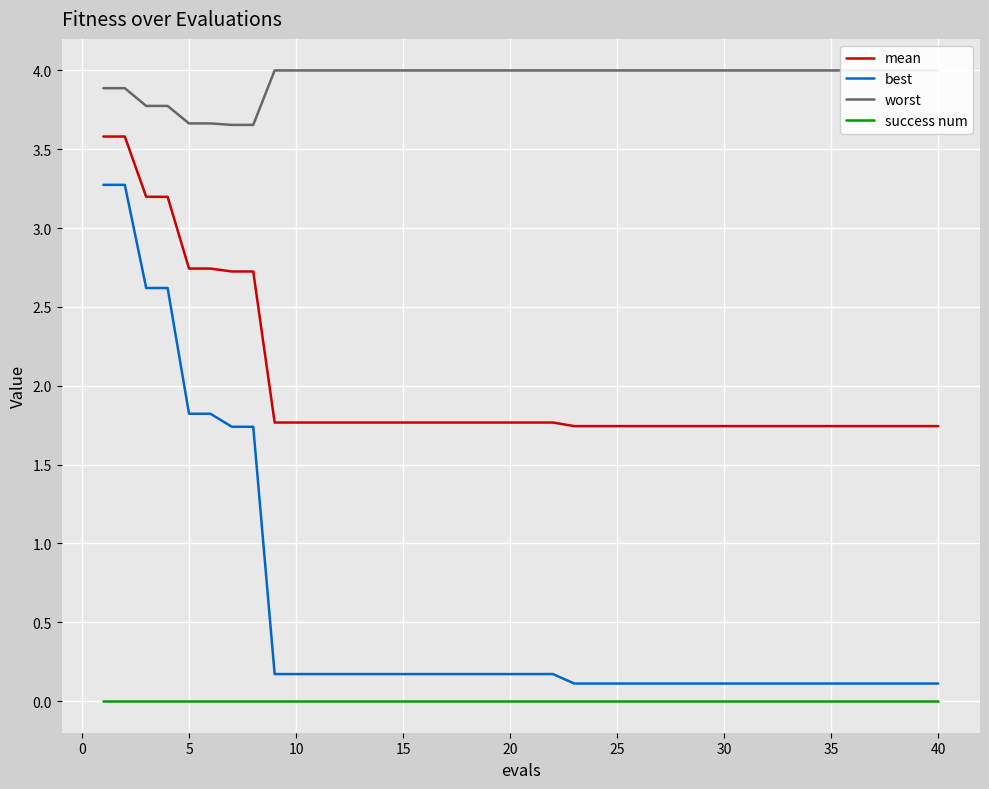

True or false: success num and mean cross at least once.

False